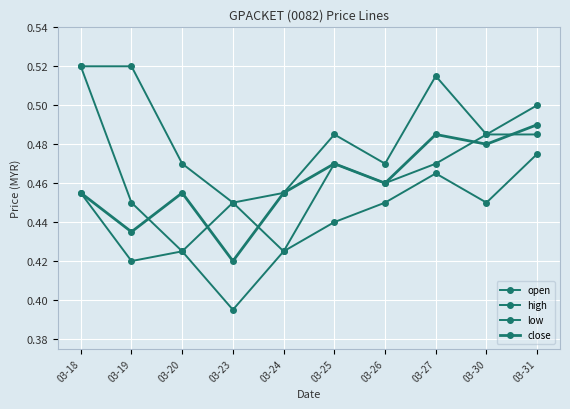

What is the difference between the highest and lowest values at 03-23?

0.1